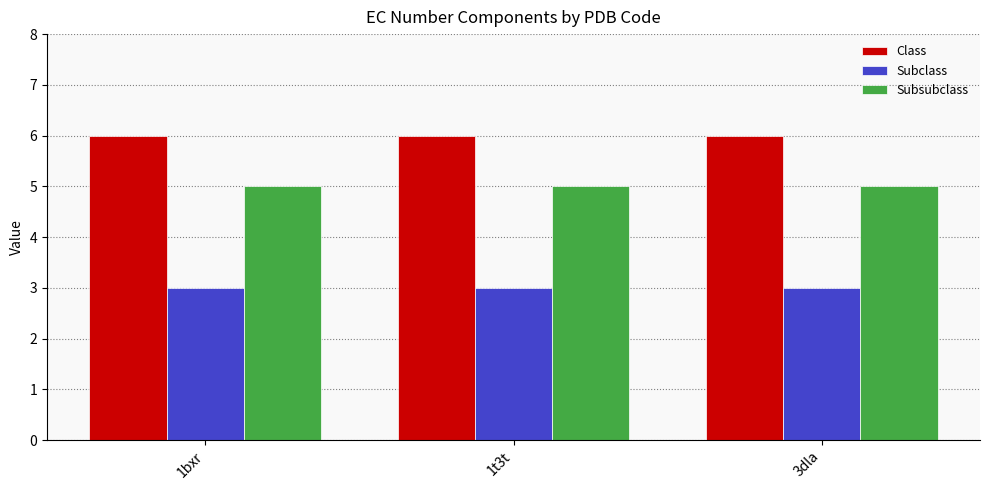

What is the label of the 2nd bar from the left?

1t3t